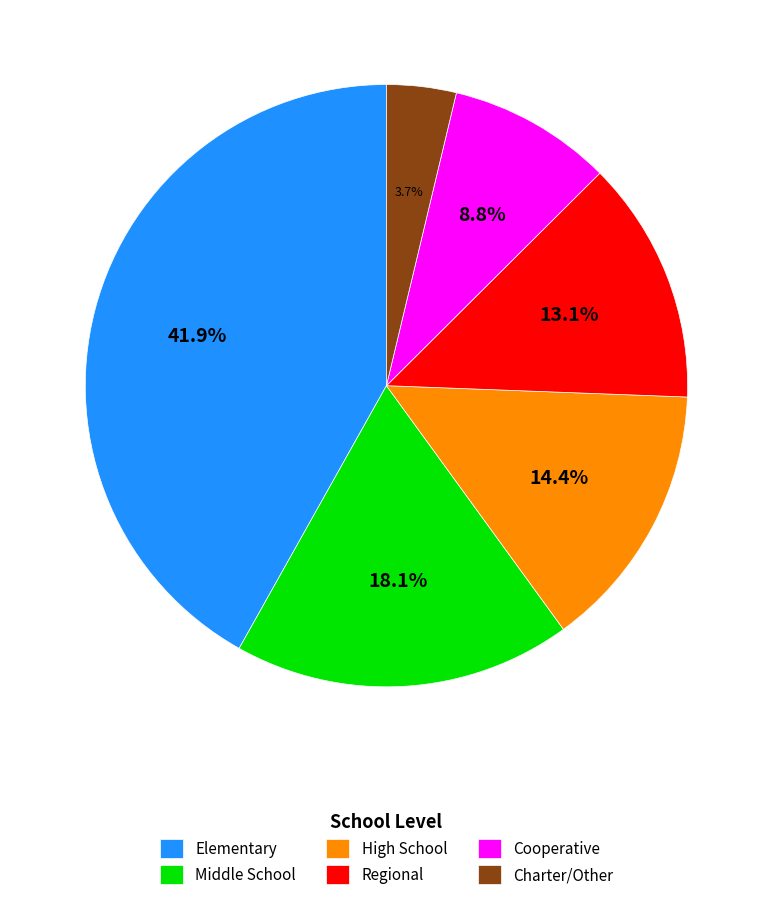

Which has a higher value, Elementary or Charter/Other?

Elementary